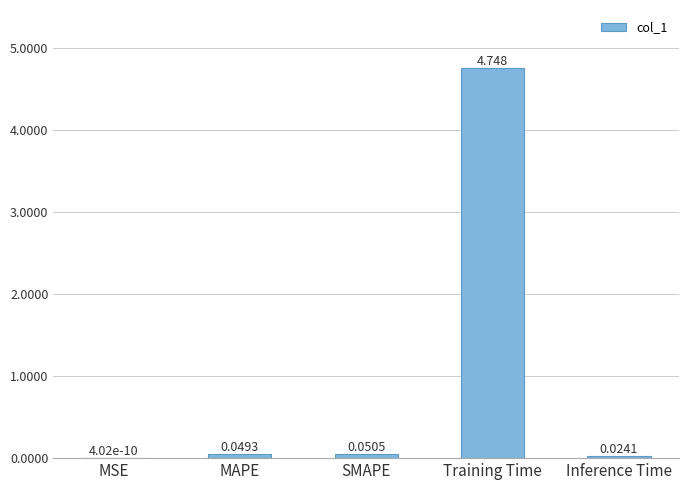

Where is the data nearest to the value 2?

SMAPE